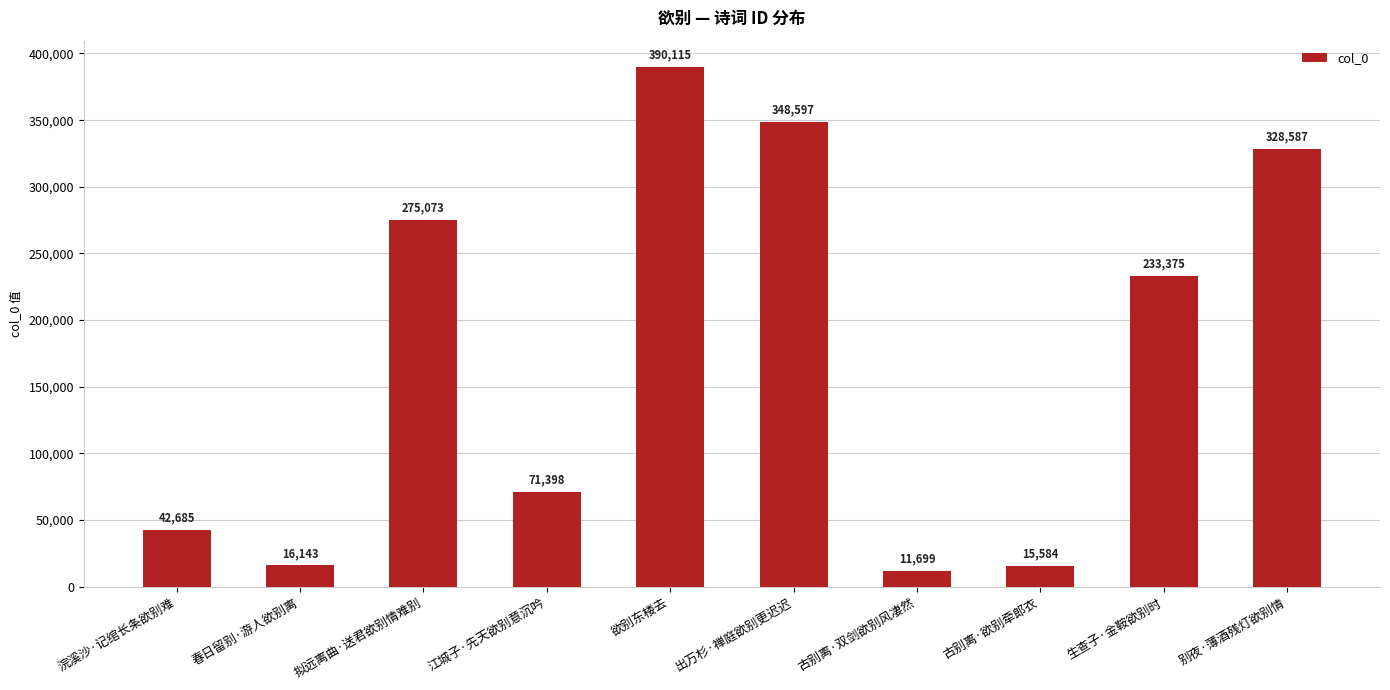

What is the value of the 9th bar from the left?

233375